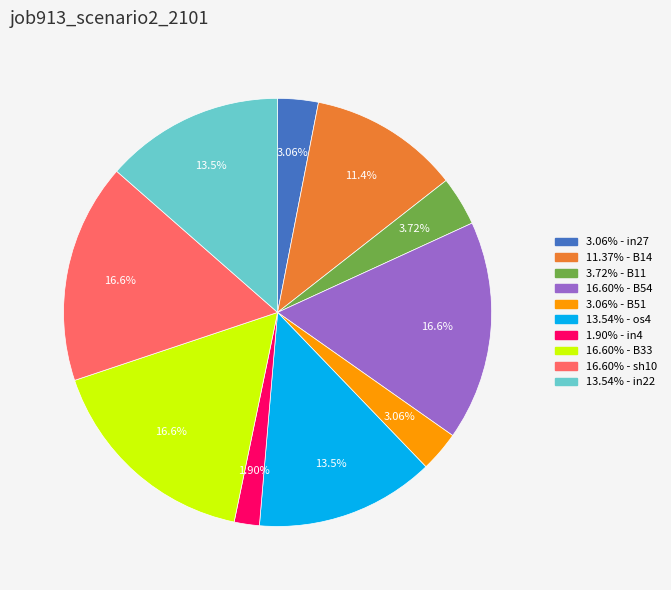

Is there a majority slice in this chart?

No